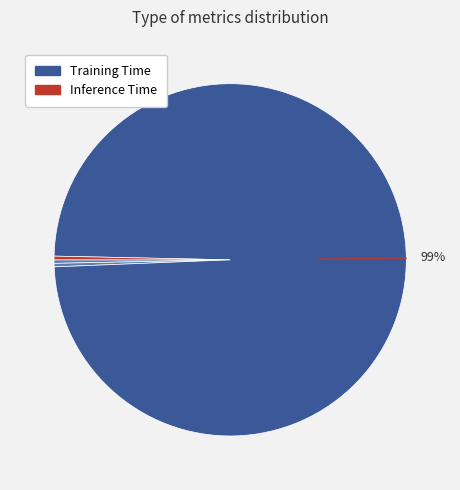

Count the number of slices in the pie.

5